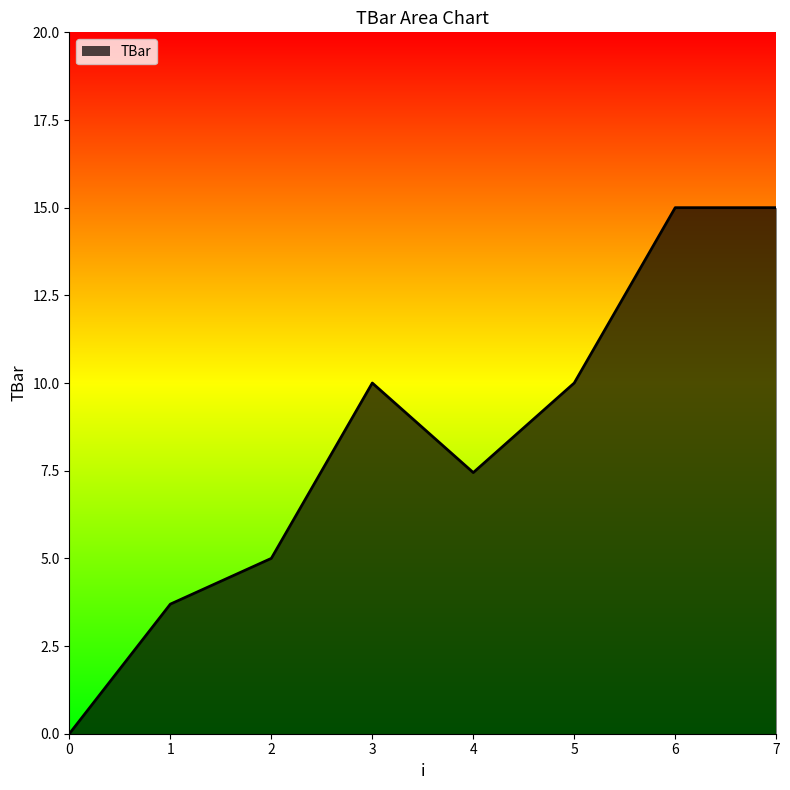

At which category does the data reach its first local valley?

4